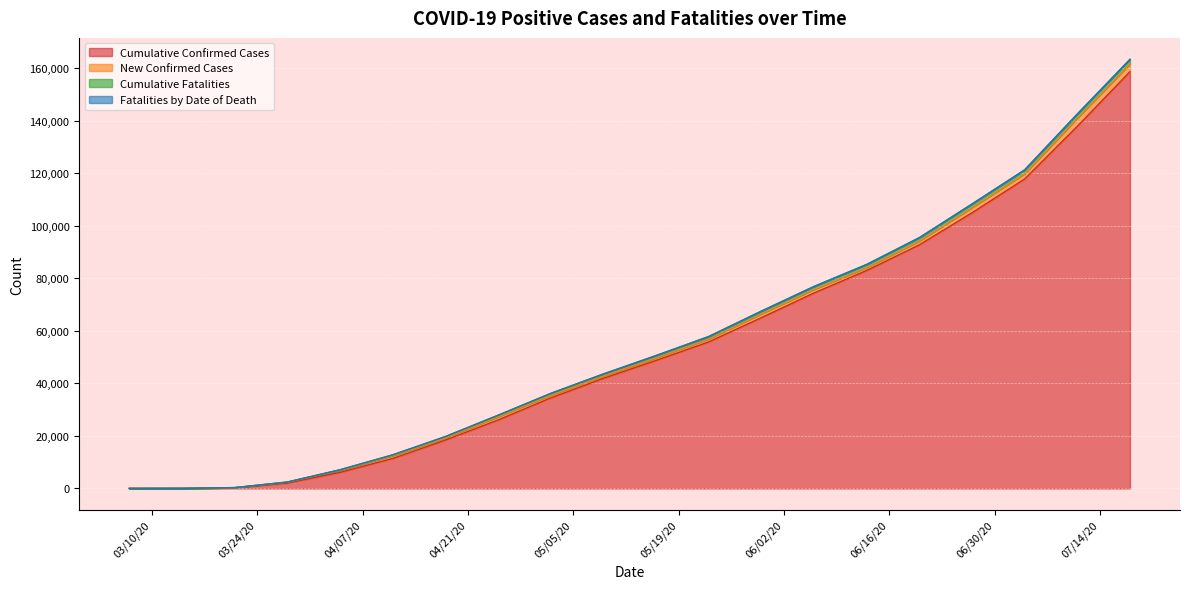

Reading left to right, transcribe all the data shown in this chart.

Cumulative Confirmed Cases: 5	22	235	2048	6112	11393	18396	26050	34452	41905	48723	55764	64990	74403	82957	92729	104919	117803	137845	158645
New Confirmed Cases: 0	0	60	317	788	1023	852	1204	1021	876	983	1102	1456	1352	1103	1456	1980	2012	3102	2987
Fatalities by Date of Death: 0	0	2	12	22	33	25	18	15	12	18	14	20	16	12	9	11	8	13	10
Cumulative Fatalities: 0	0	11	58	185	336	464	573	677	769	853	934	1023	1112	1189	1265	1356	1445	1578	1703